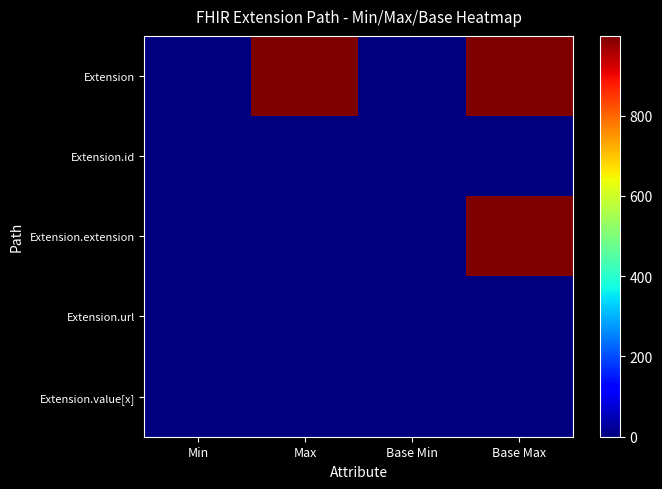

Reading right to left, what are all the values shown in this chart?

Extension: Base Max=999	Base Min=0	Max=999	Min=0
Extension.id: Base Max=1	Base Min=0	Max=1	Min=0
Extension.extension: Base Max=999	Base Min=0	Max=0	Min=0
Extension.url: Base Max=1	Base Min=1	Max=1	Min=1
Extension.value[x]: Base Max=1	Base Min=0	Max=1	Min=0